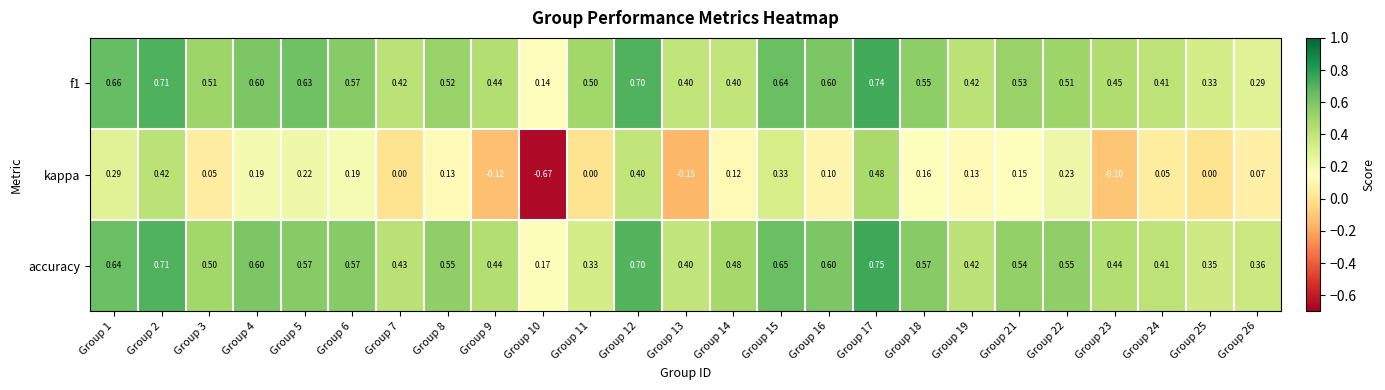

Which series has the widest spread of values?

kappa